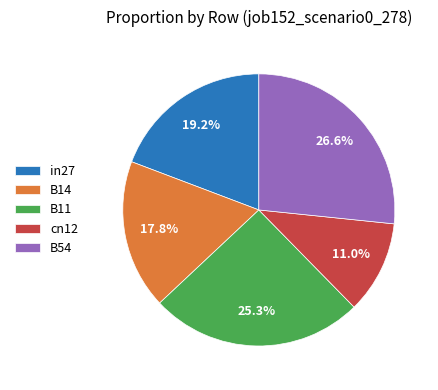

How many slices are in this pie chart?

5